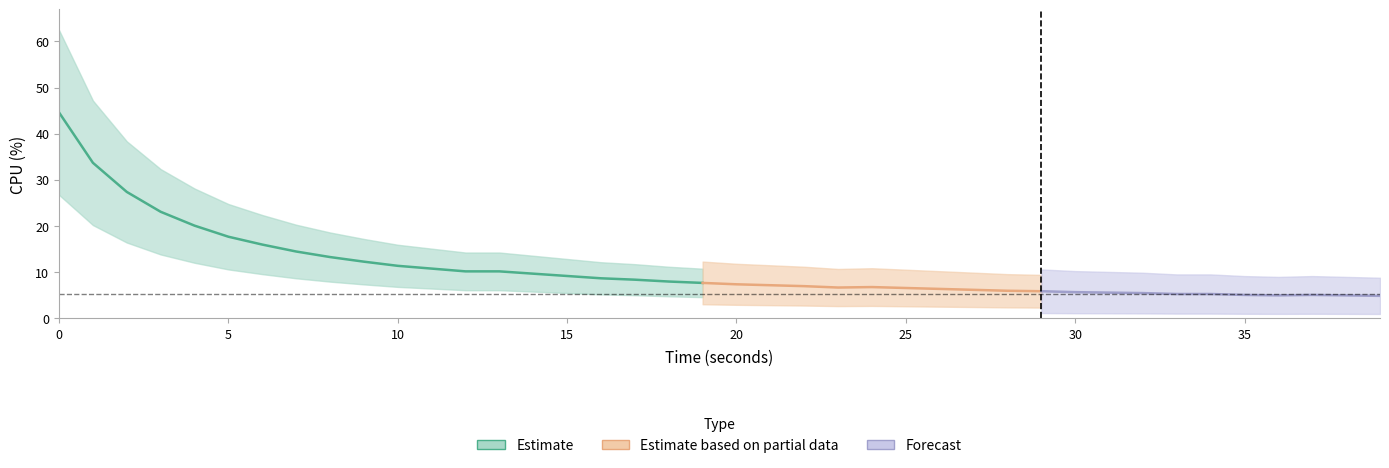

Read the value at 11.

10.8